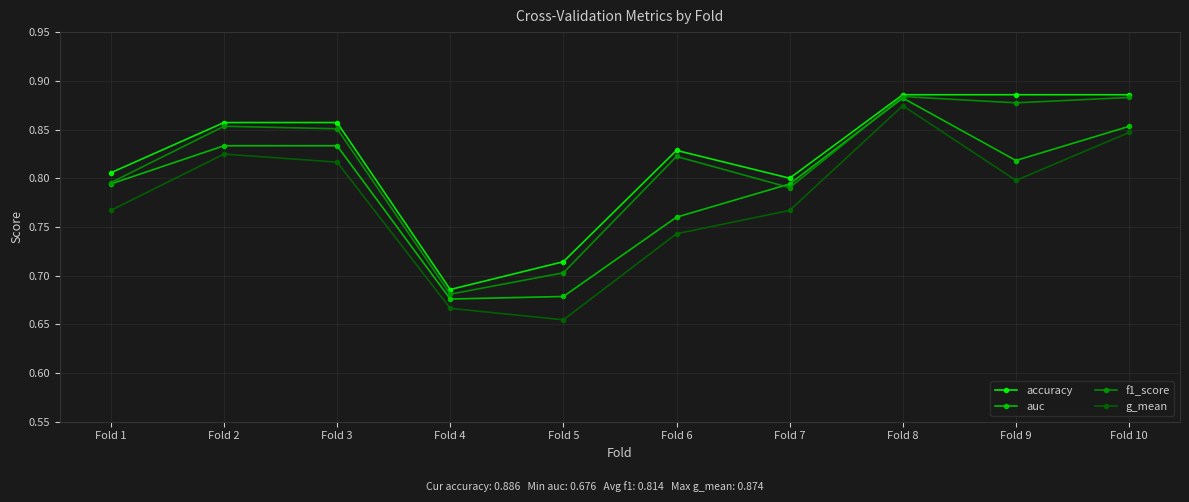

Where is f1_score nearest to the value 0?

Fold 4